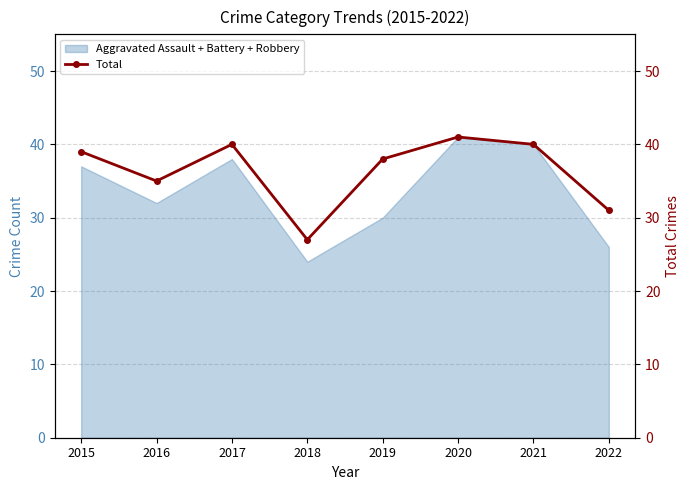

What is the value of the 1st point from the left?

39